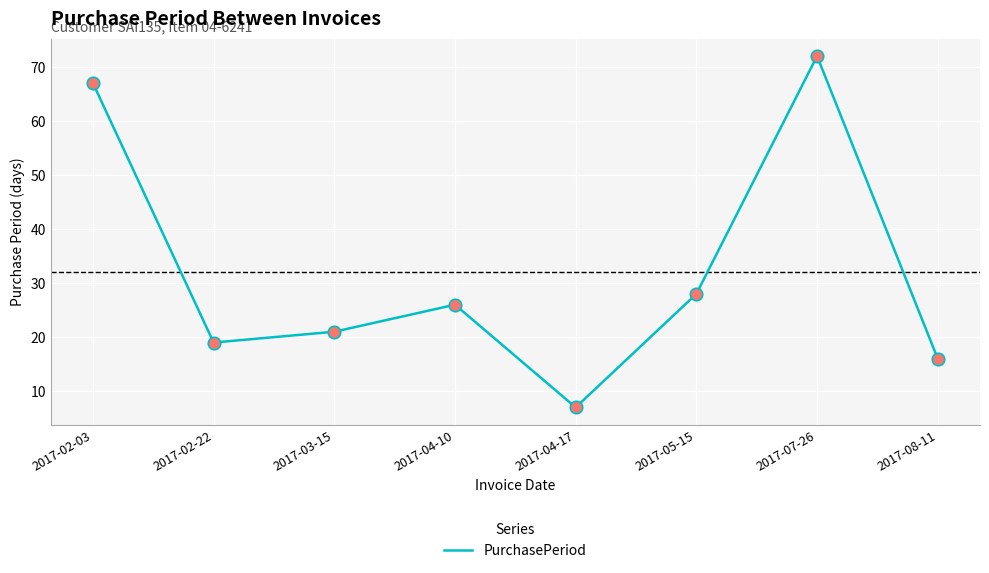

What is the change in value from 2017-07-26 to 2017-08-11?

-56